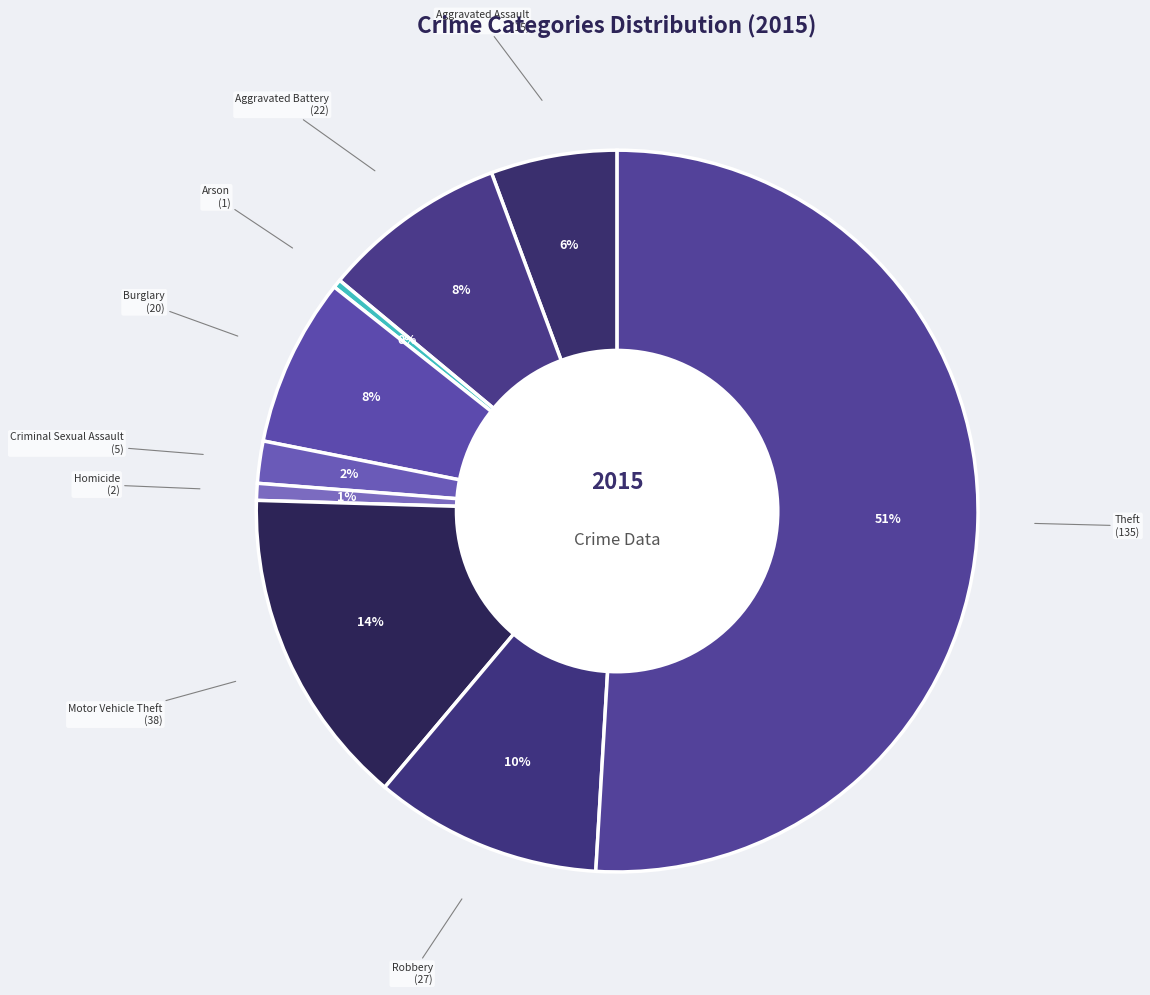

Is there any slice that represents more than half of the pie?

Yes